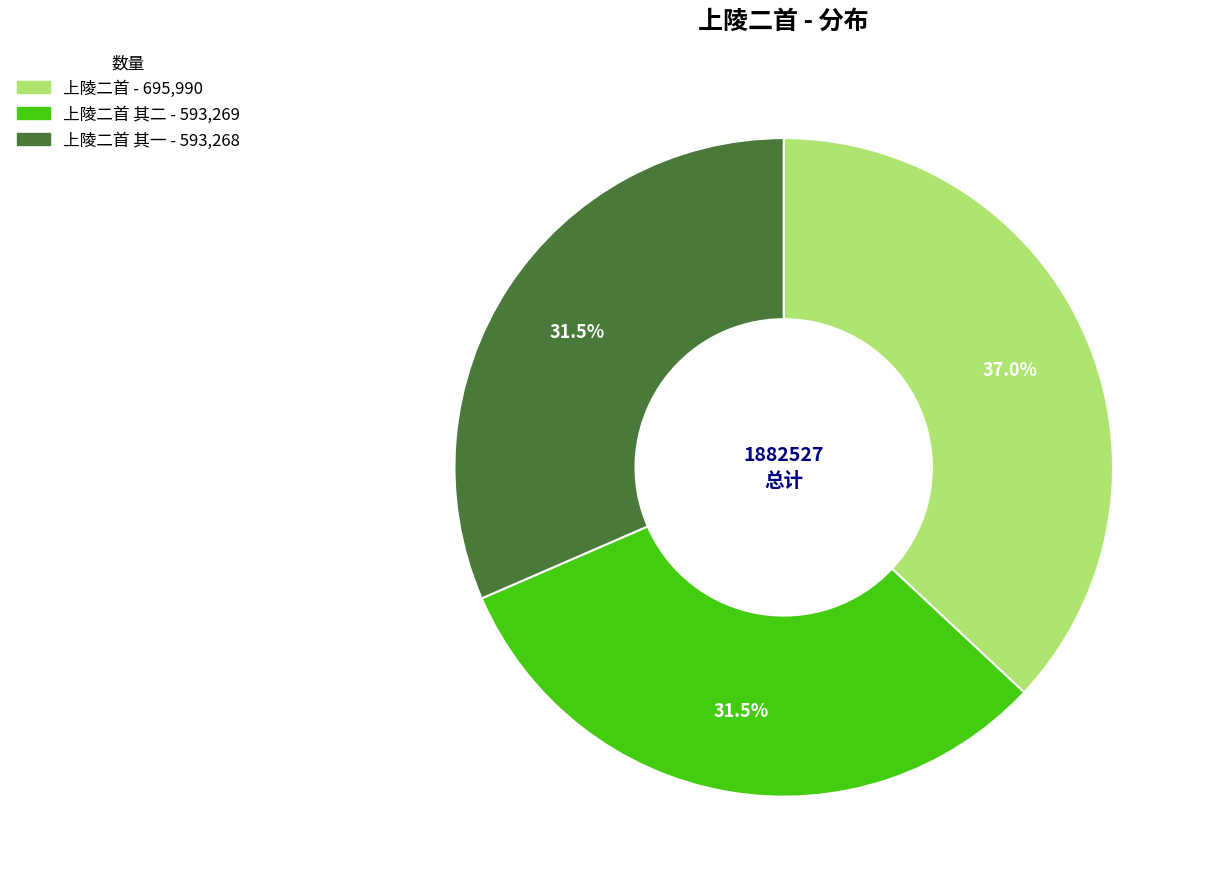

Does any single category account for the majority?

No